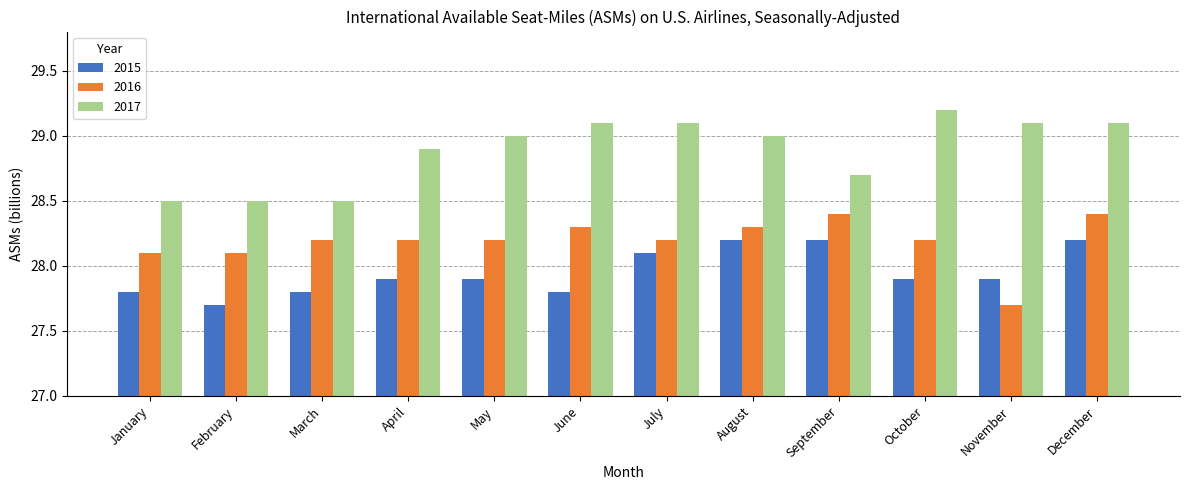

At which category is the sum across all series the highest?

December